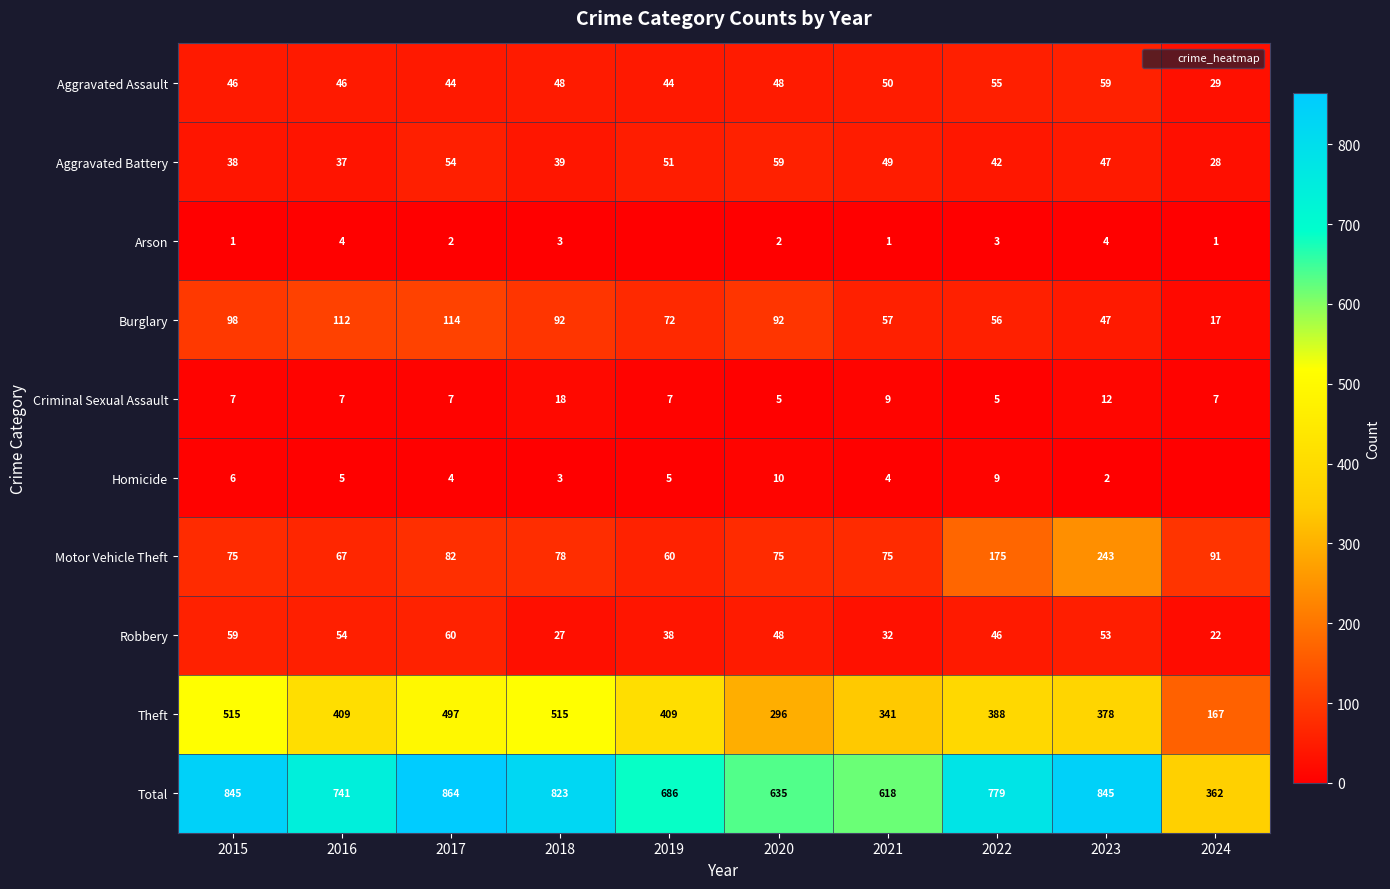

Which series has the largest range (max minus min)?

Total